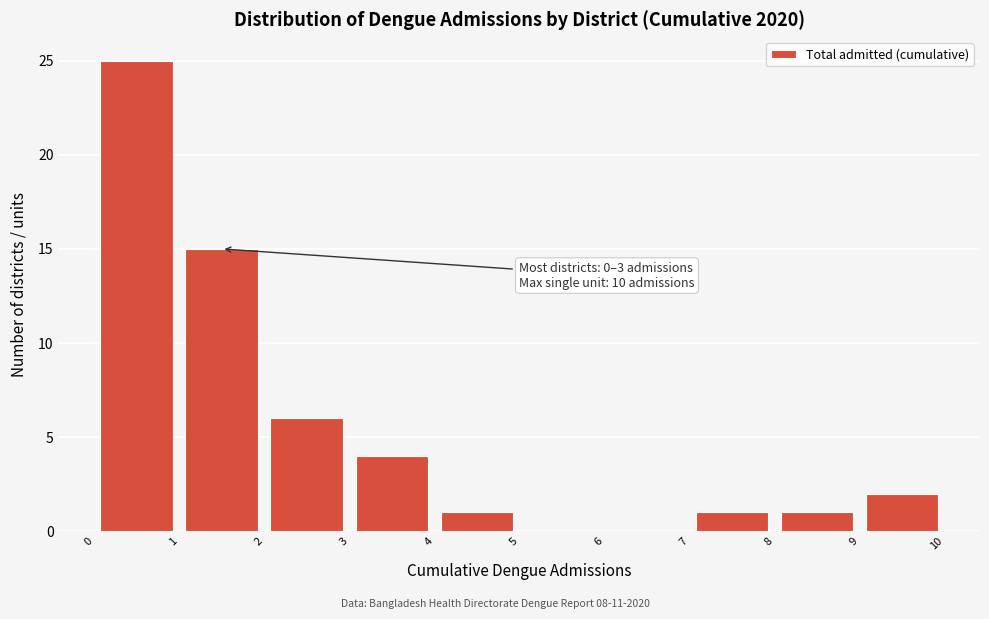

Which range on the x-axis has the tallest bar?

0 to 1